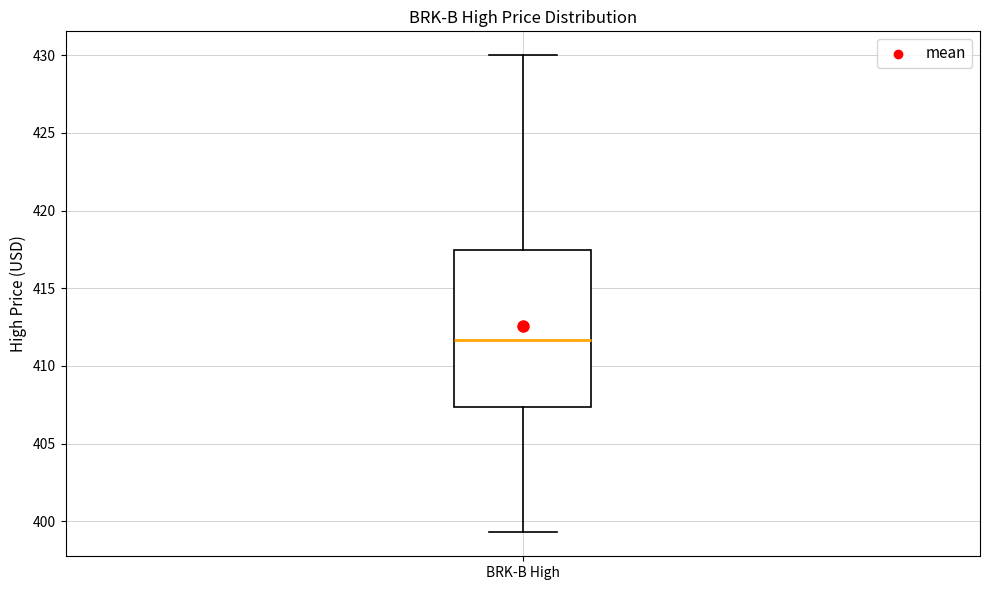

Read this box plot against the y-axis: the position of the median line, the range covered by the box, and the ends of both whiskers. The values are not printed on the chart, so give them approximately, as read against the axis.

median 411.5, box 407.5 to 417.5, whiskers 399.5 to 430.0